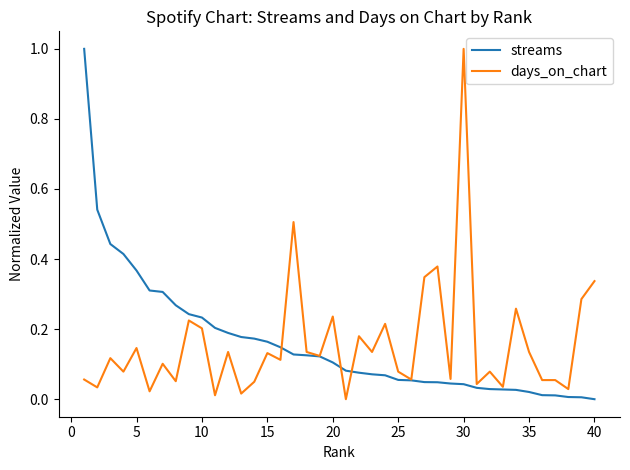

What is the difference between the maximum and minimum values in the streams series?

1.0